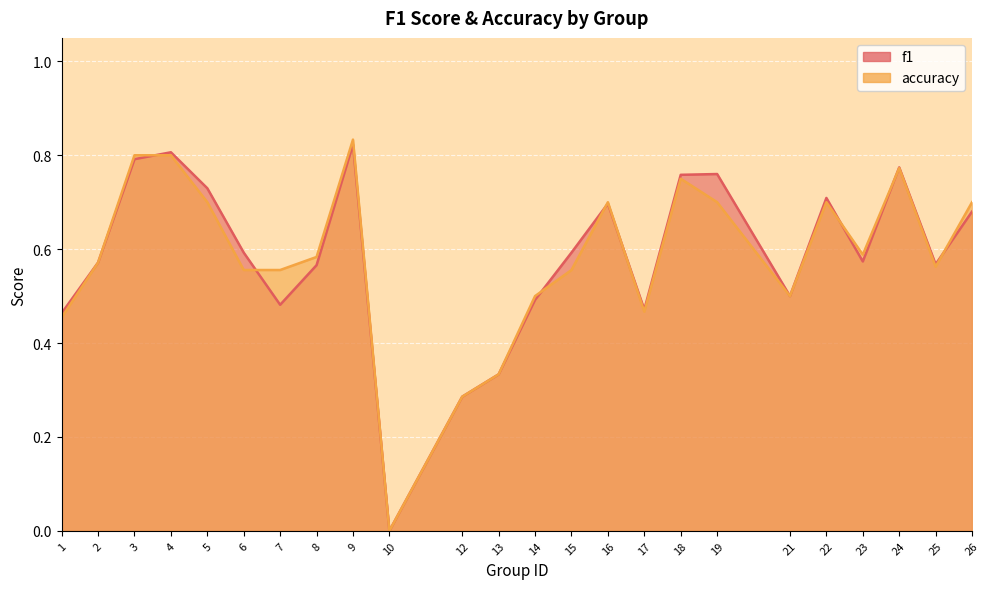

Which series has the largest total across all categories?

f1